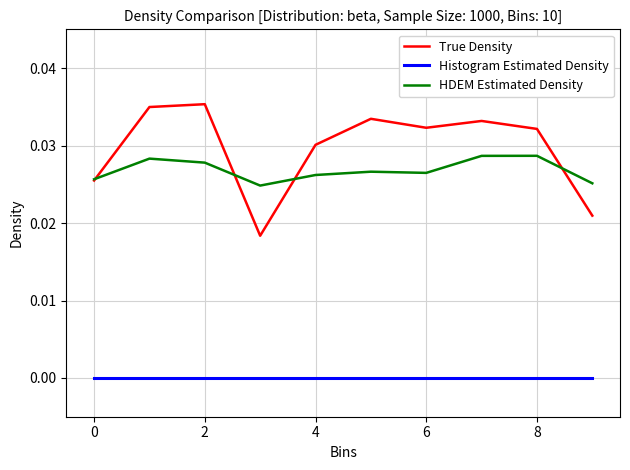

True or false: HDEM Estimated Density and Histogram Estimated Density cross at least once.

False